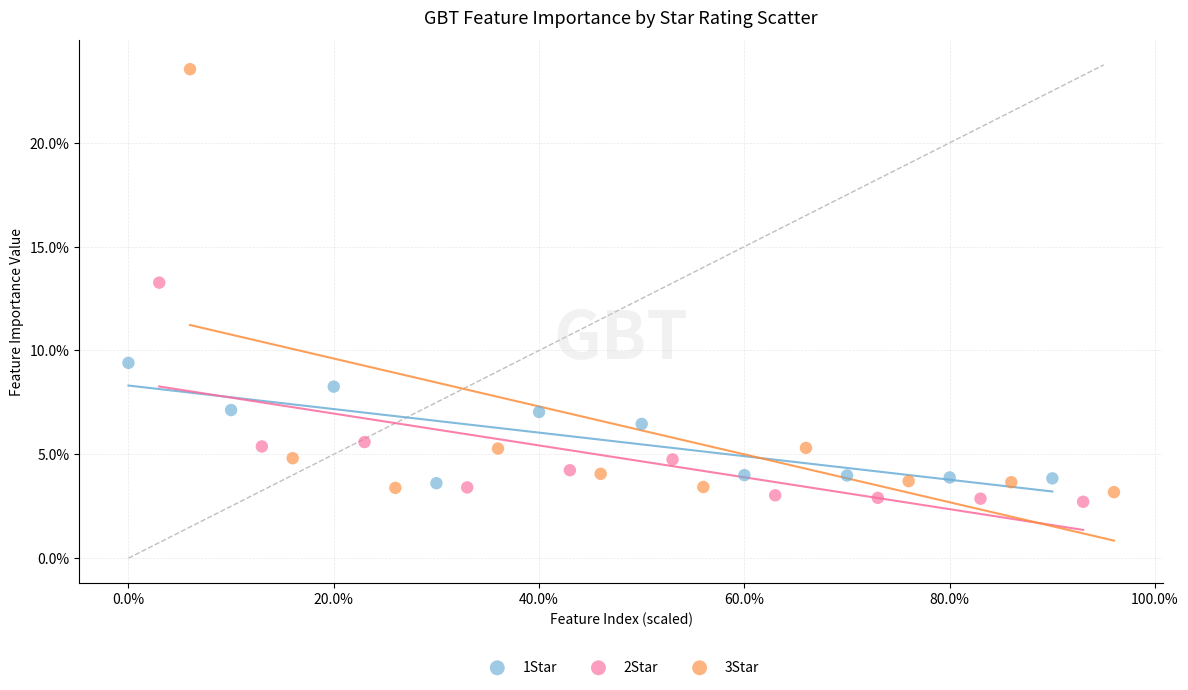

What are all the series names shown in the legend?

1Star, 2Star, 3Star